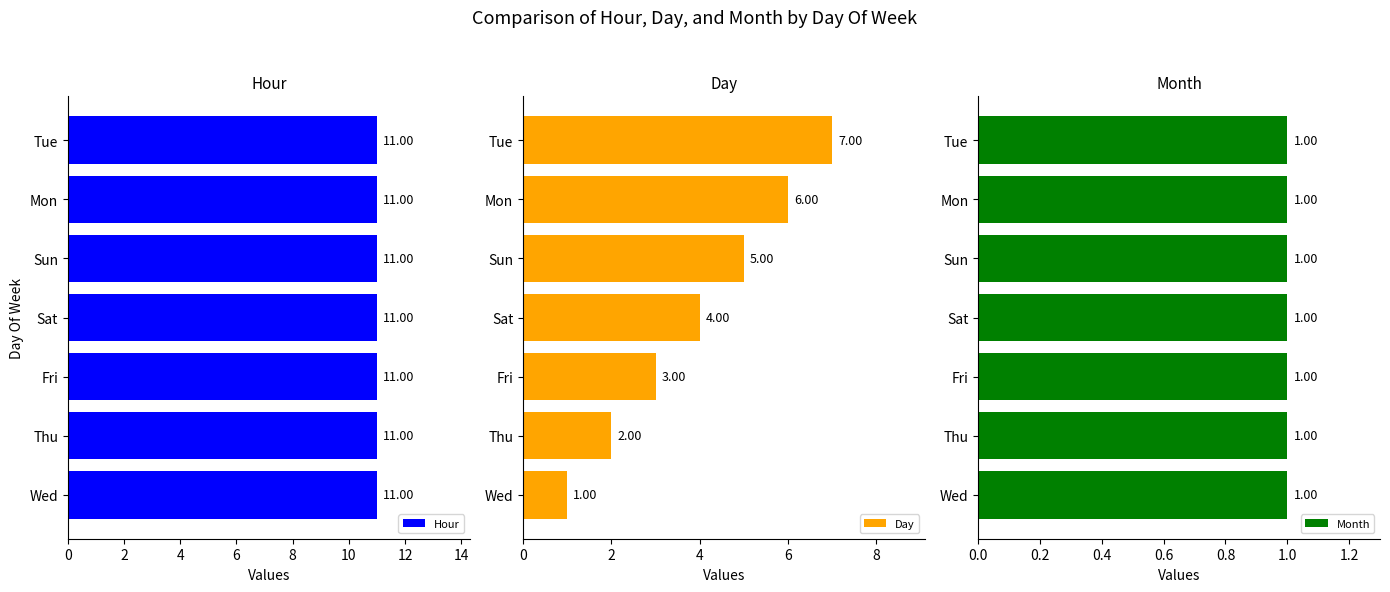

At which label does Day reach its minimum?

Wed